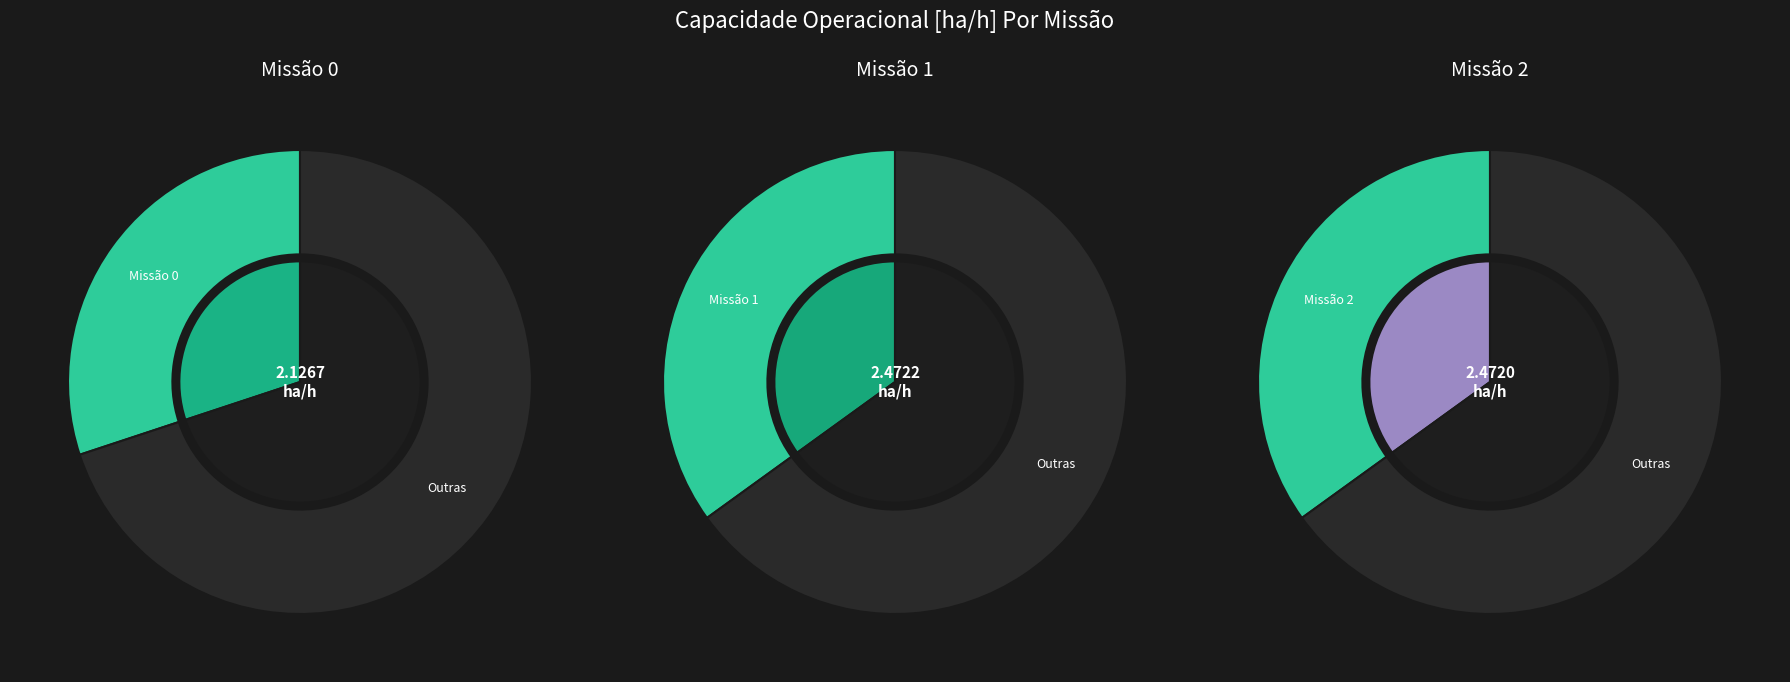

Does 0 represent more than half of the total?

No